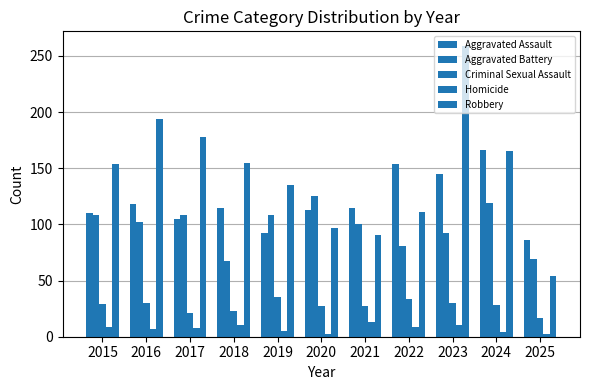

Between 2017 and 2022, which series saw the biggest shift?

Robbery